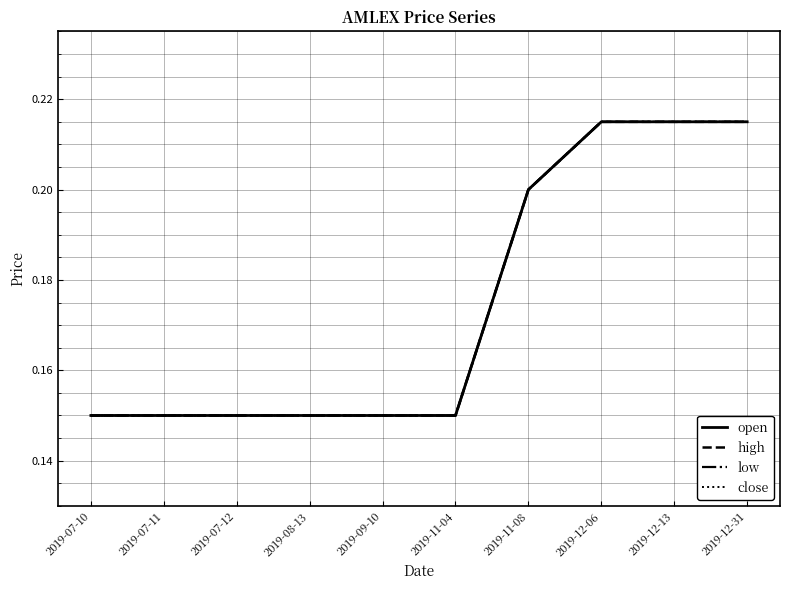

Is this an area chart (filled region under the line)?

No